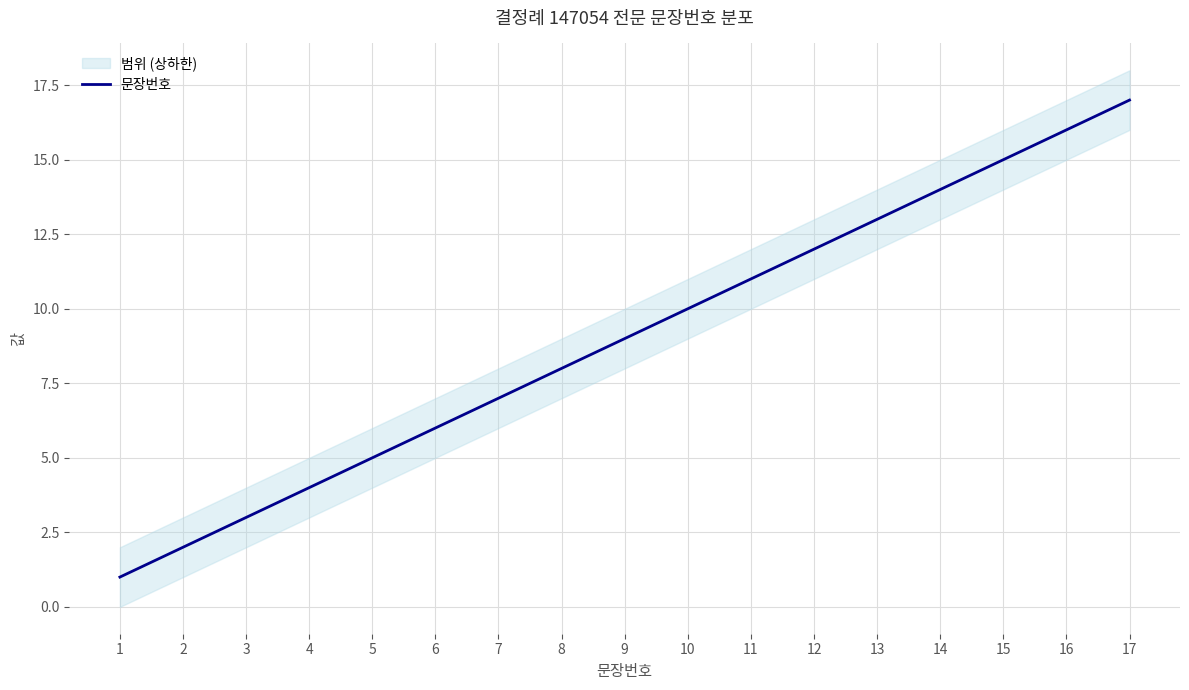

What is the approximate value at 12, to the nearest 10?

10